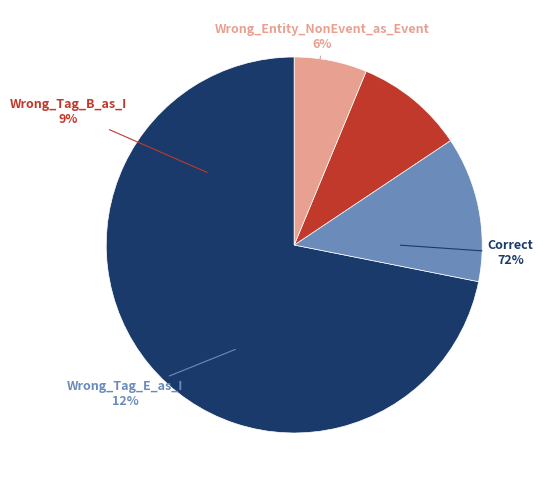

Count the number of slices in the pie.

4